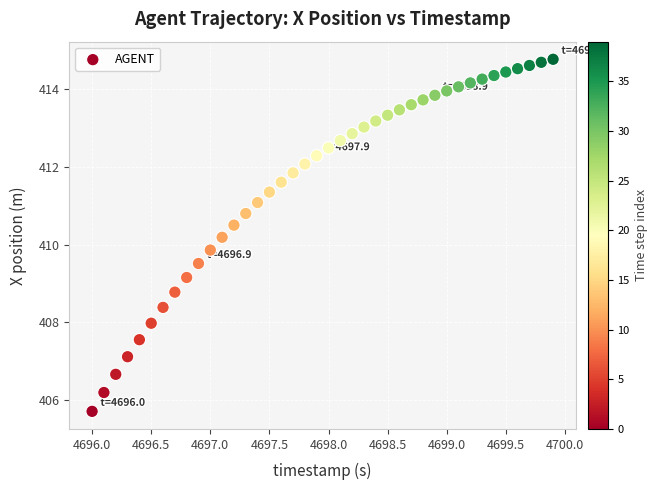

What is the range of Y values (max minus min)?

9.1